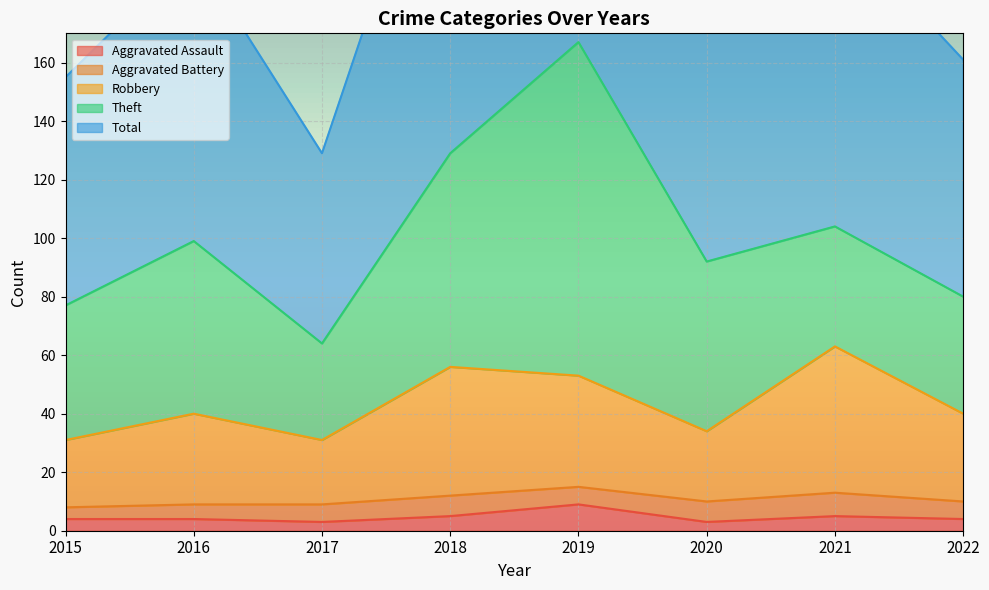

Is it true that Total equals 129 at 2017?

True